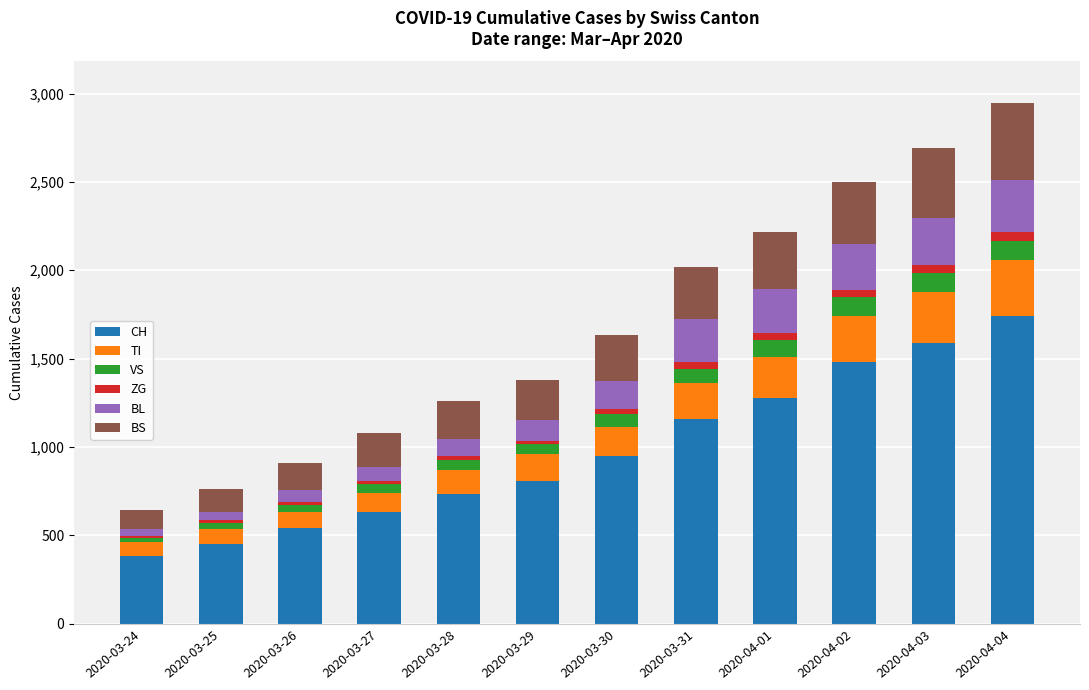

The value of CH at 2020-04-02 is 2189. True or false?

False